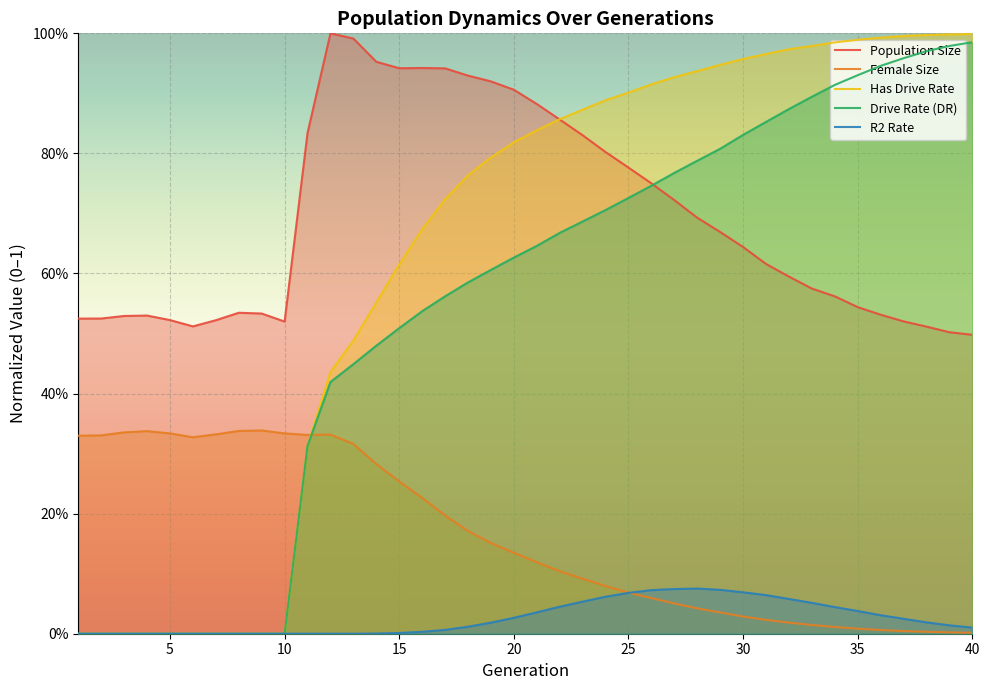

At which category does the chart reach its peak across all series?

12